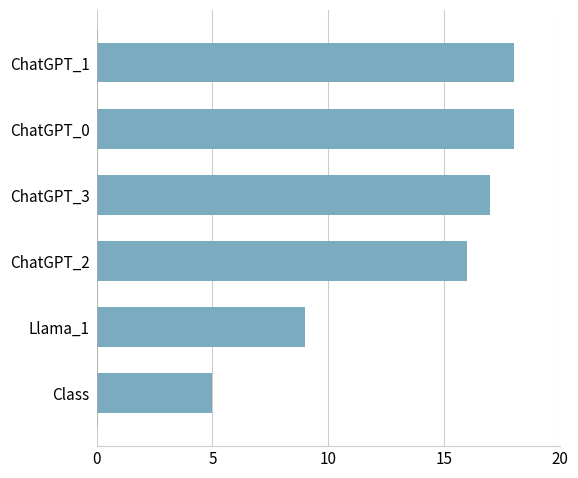

What is the difference between the second highest and second lowest values?

9